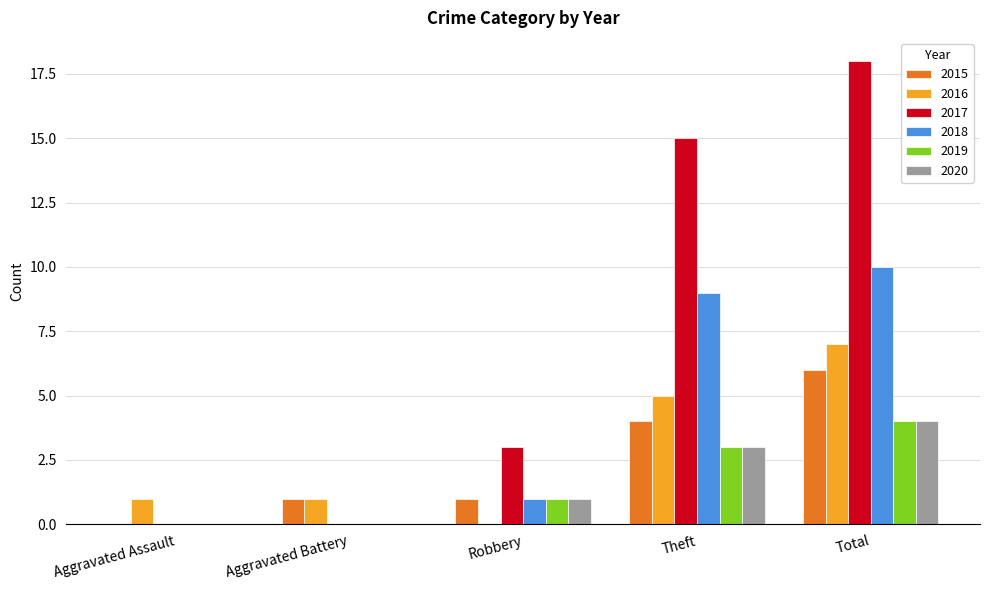

Which series has the largest total across all categories?

2017